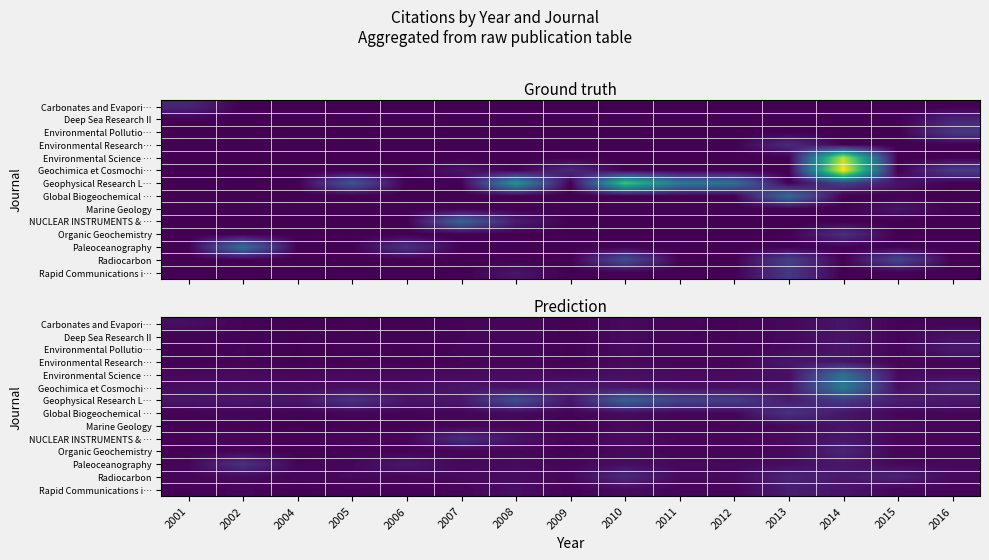

How many data points in Environmental Research… are above 1?

11